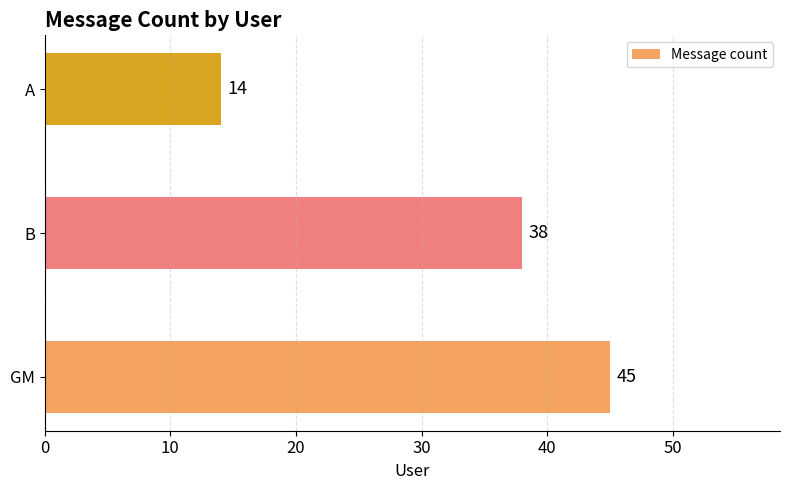

Does the chart contain any negative values?

No